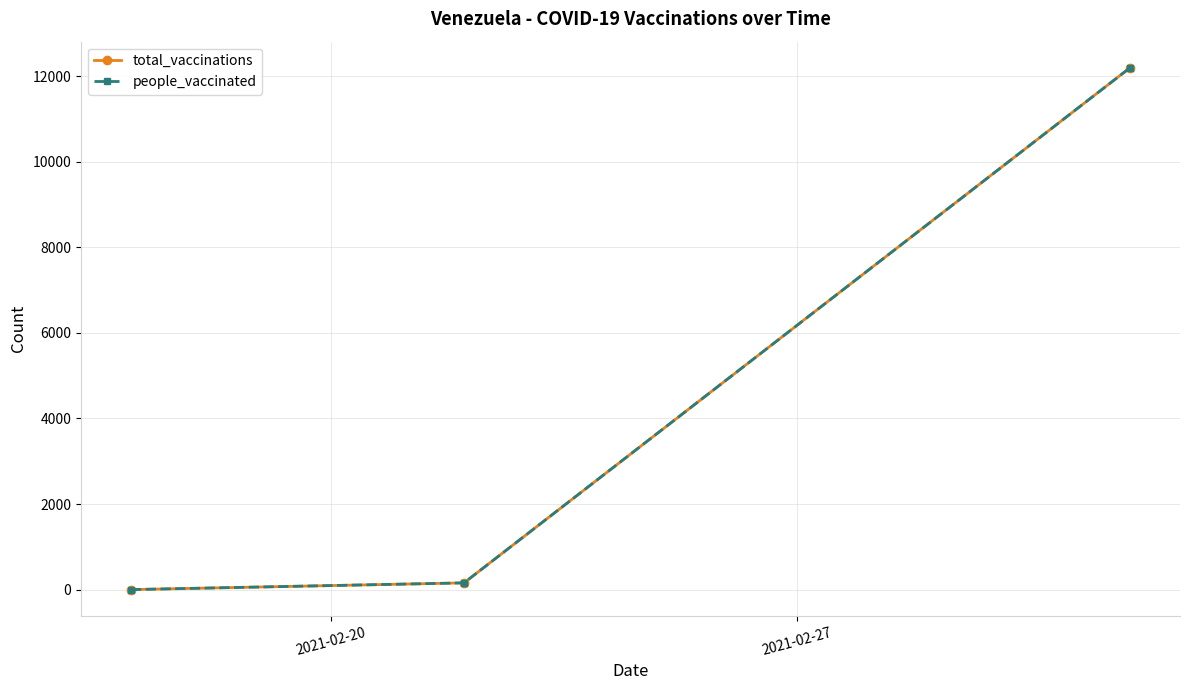

Which series has the widest spread of values?

total_vaccinations